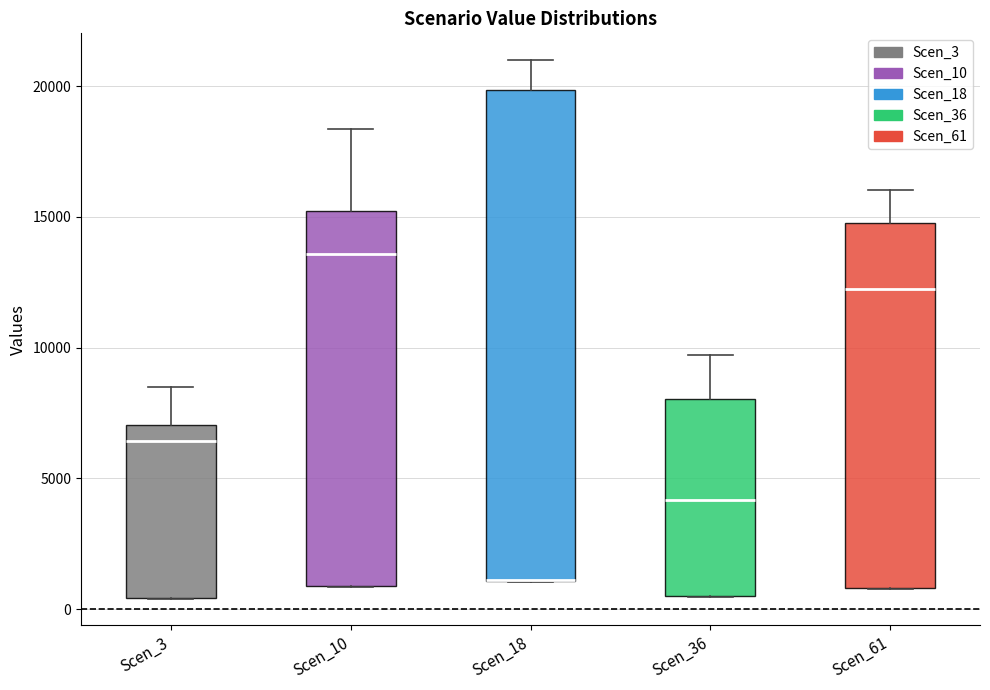

Comparing the boxes themselves (not the whiskers), which one is the tallest?

Scen_18